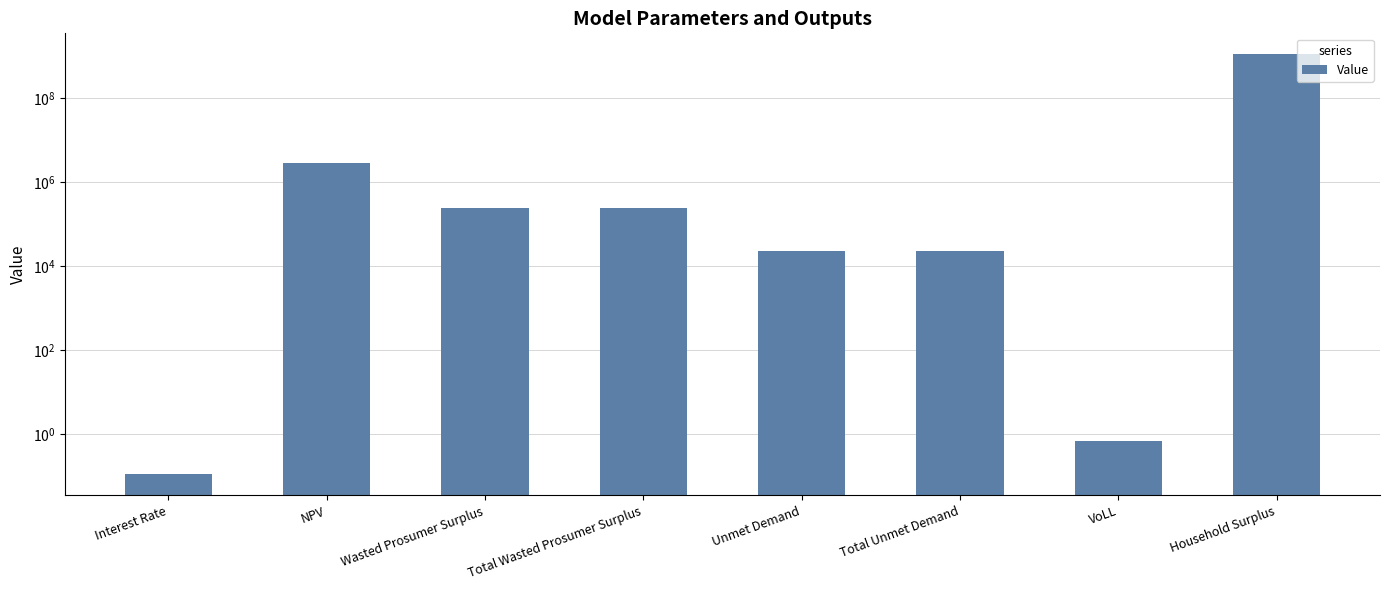

True or false: the data shows 36071.0 at Total Unmet Demand.

False